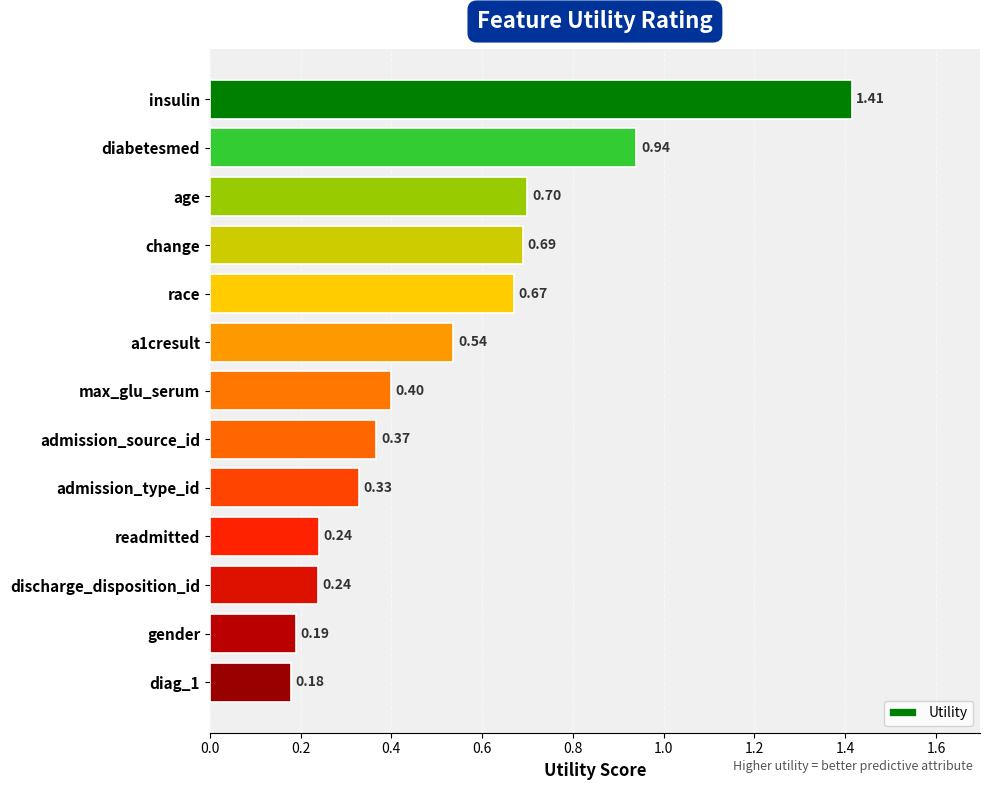

How many categories are shown in the chart?

13